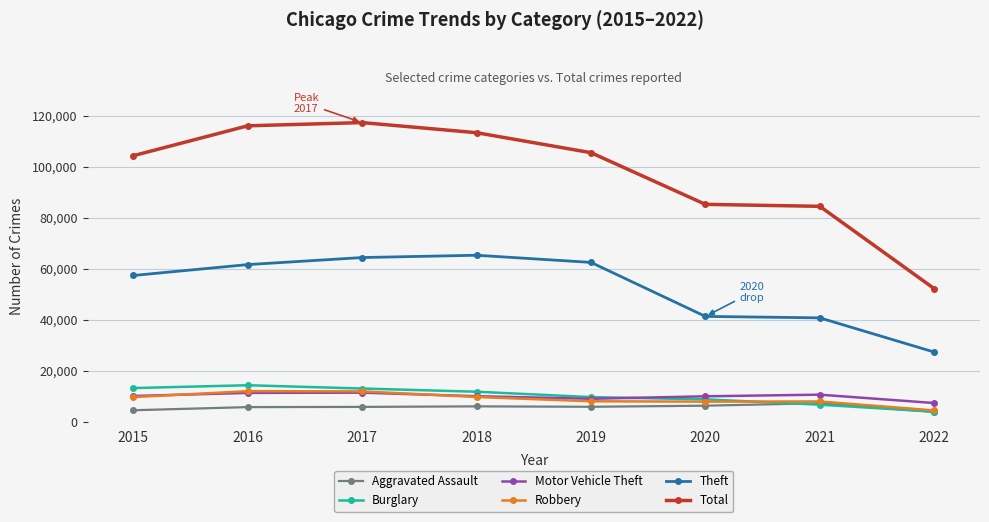

At which category does the chart reach its peak across all series?

2017